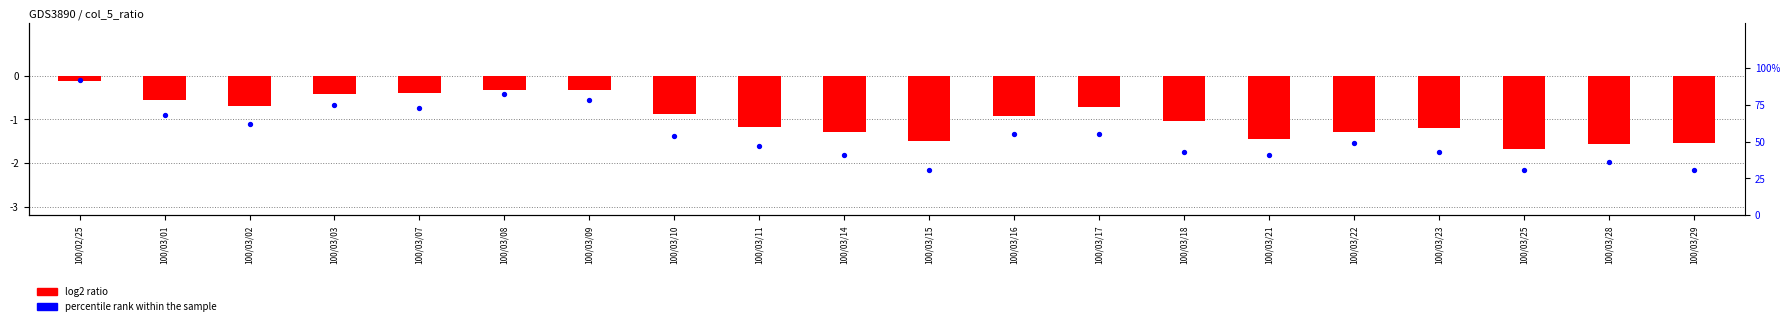

What is the total value across all series at 100/03/29?

29.5